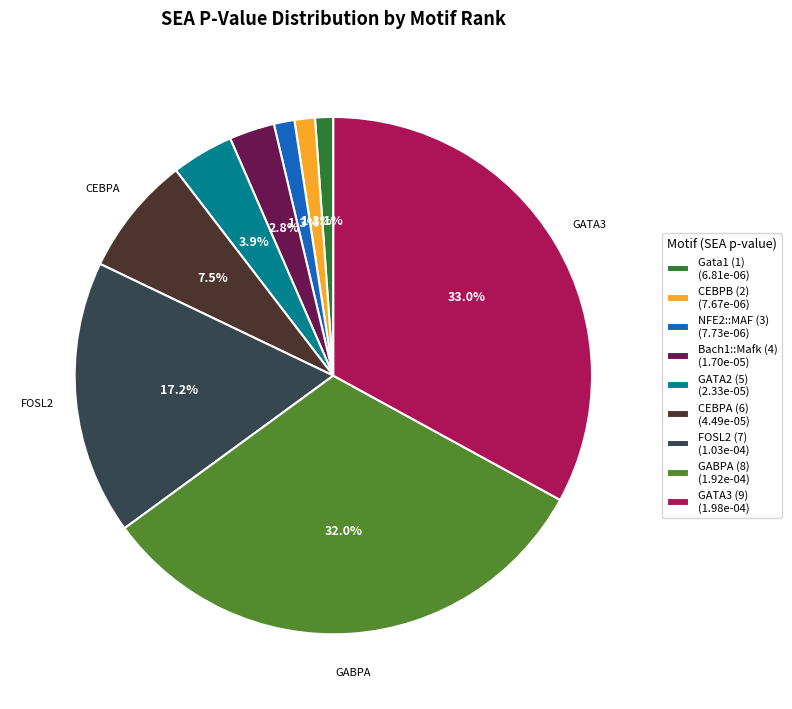

The GATA2 (5) slice represents 4% of the pie. True or false?

True